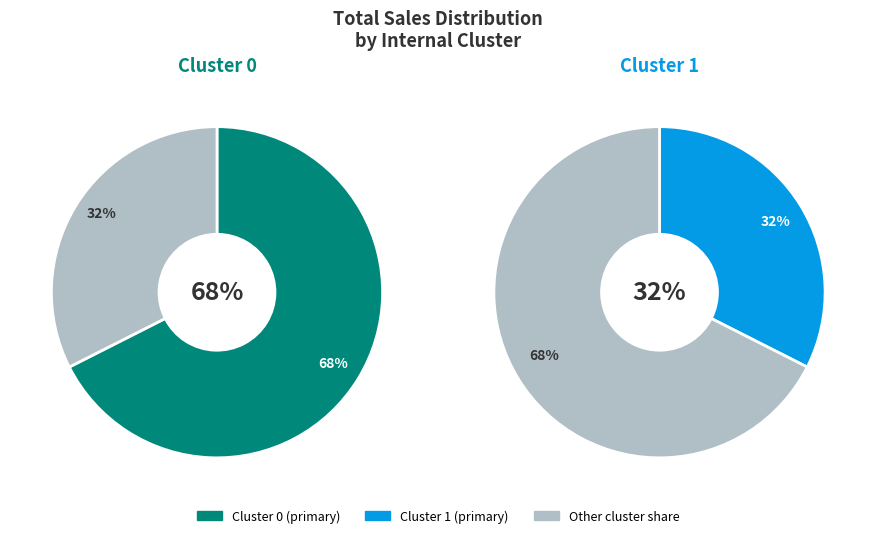

Between Cluster 1 and Cluster 0, which is larger?

Cluster 0